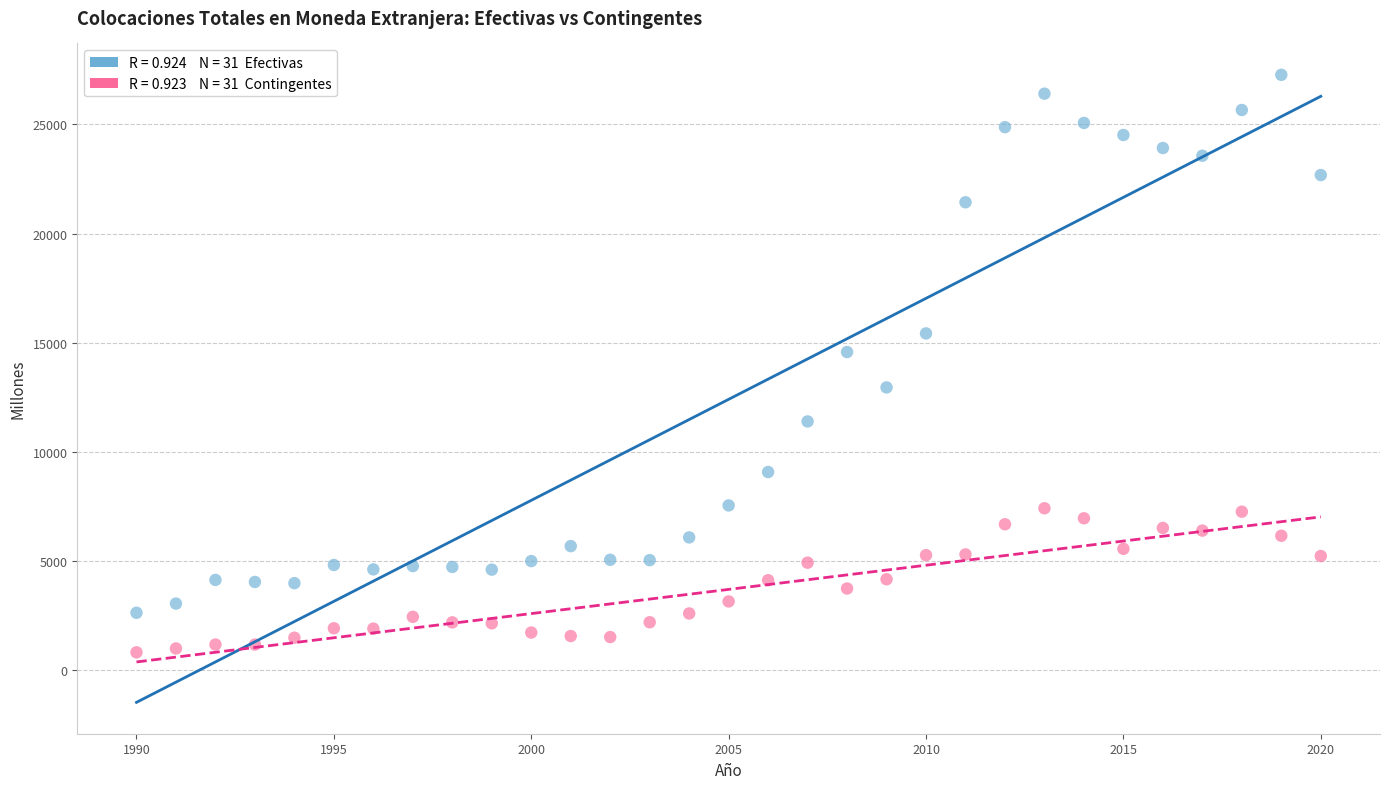

Across all data points, what is the range of X values (max minus min)?

30